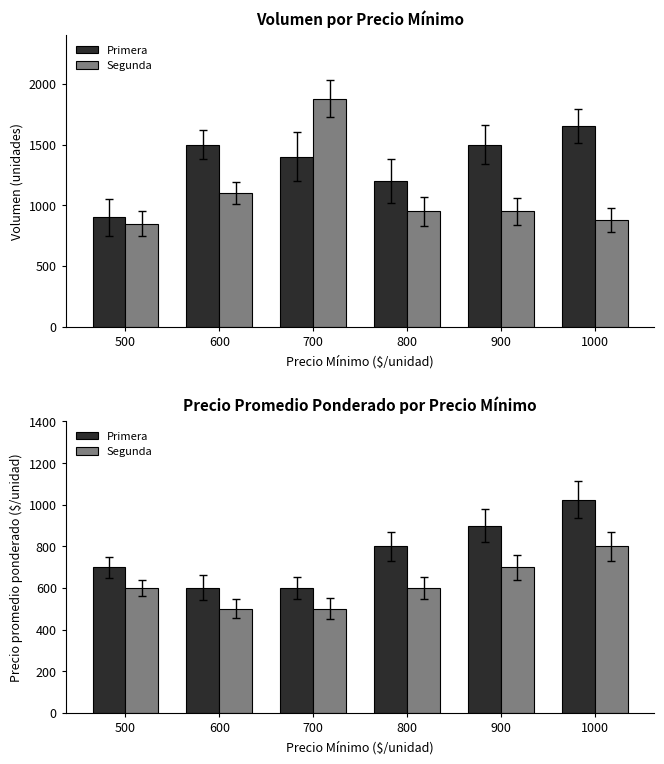

Count the number of categories in the chart.

6